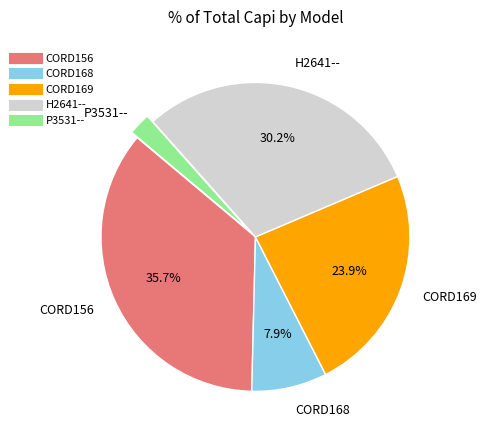

Is there any slice that represents more than half of the pie?

No